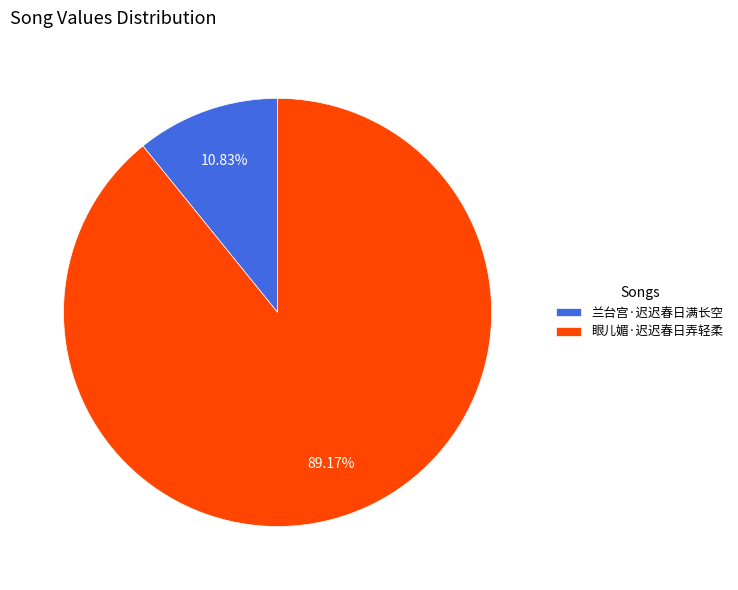

Which slice is the largest?

眼儿媚·迟迟春日弄轻柔